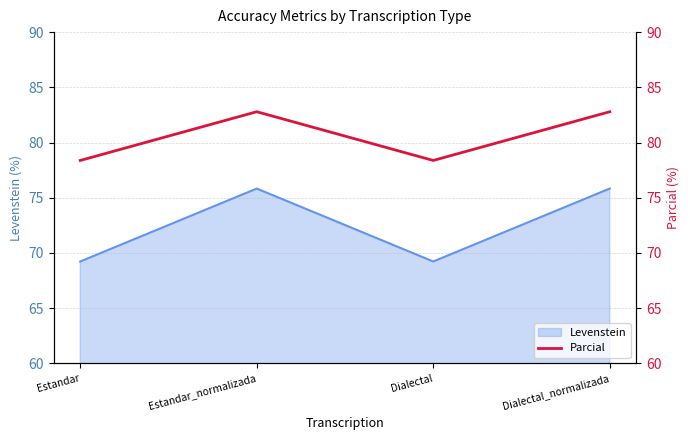

True or false: Levenstein has more than 0 interior local peaks.

True